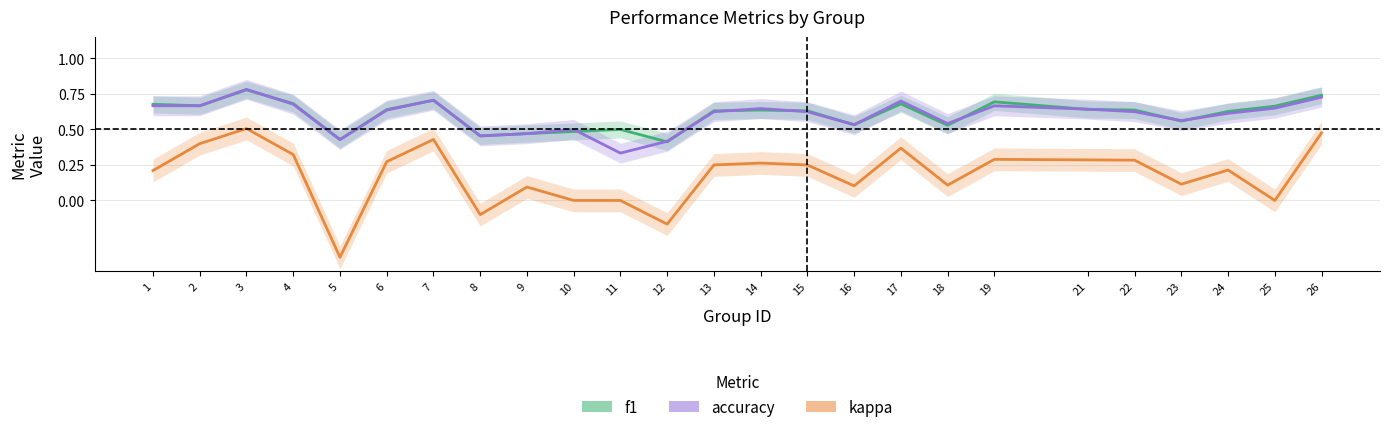

How many series are shown in this chart?

3